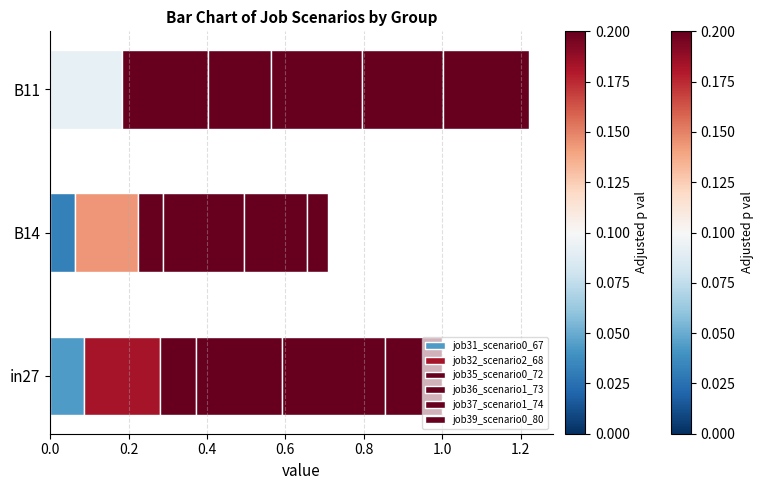

Count the number of categories in the chart.

3